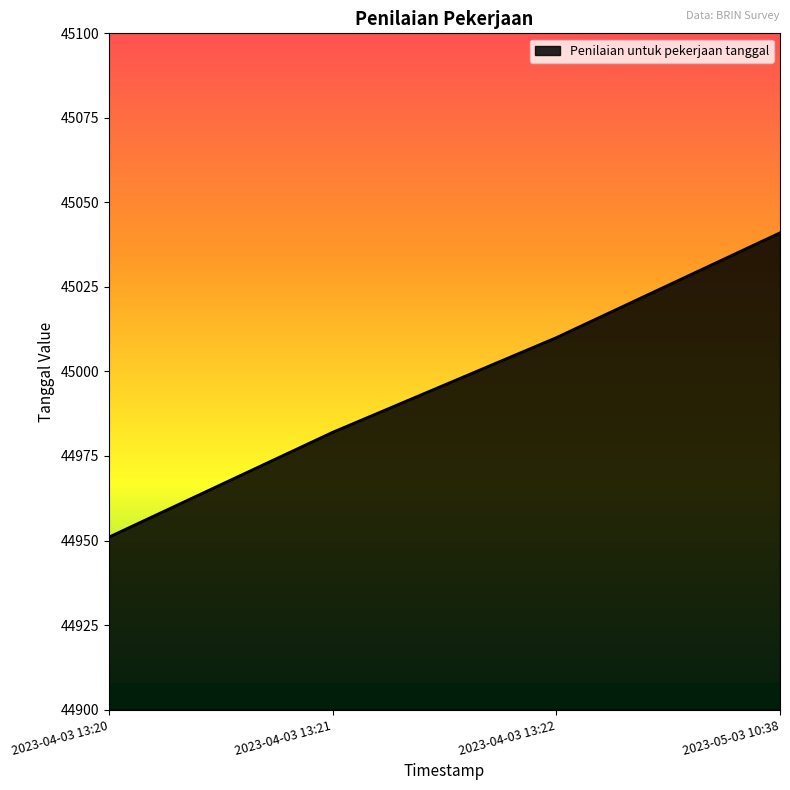

List the labels in order of value, smallest first.

2023-04-03 13:20, 2023-04-03 13:21, 2023-04-03 13:22, 2023-05-03 10:38